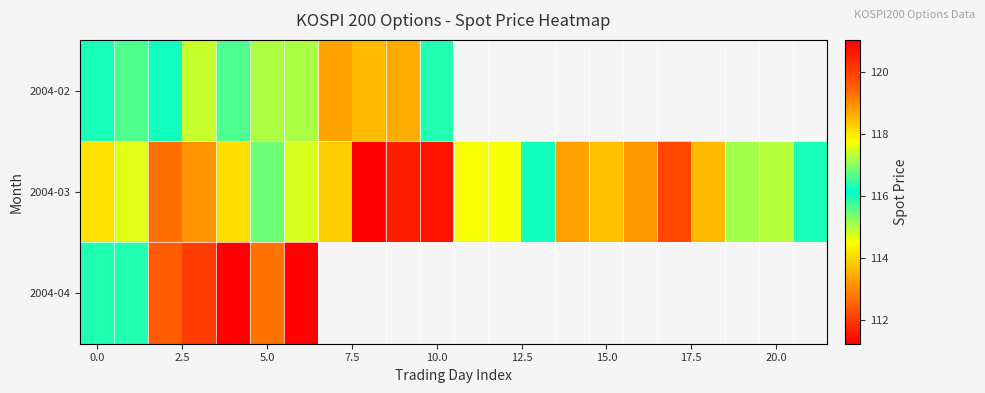

At how many categories does at least one series exceed 117?

7